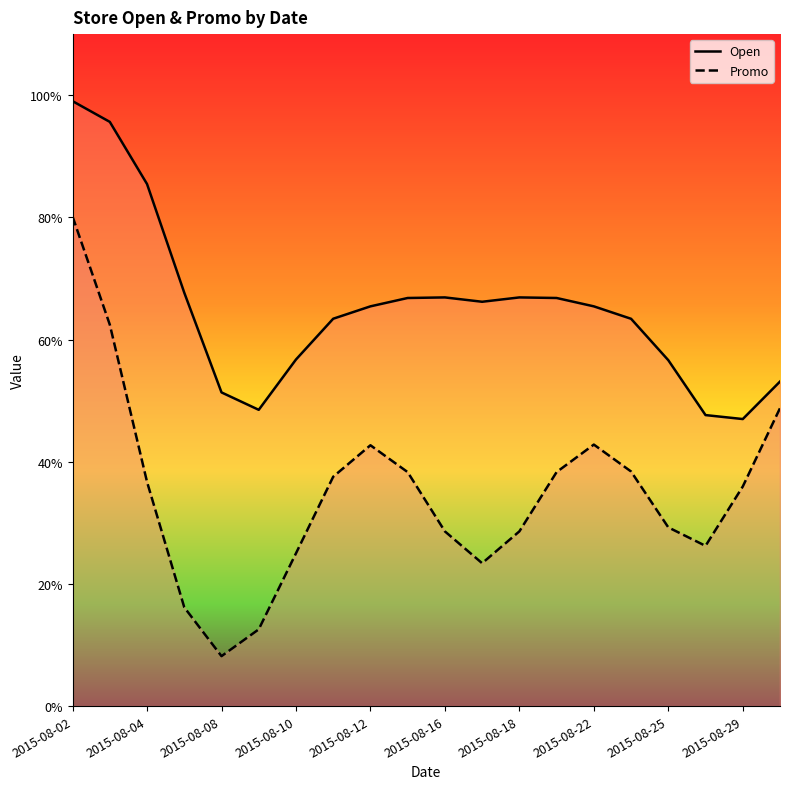

How many Promo values are between 0 and 1?

20